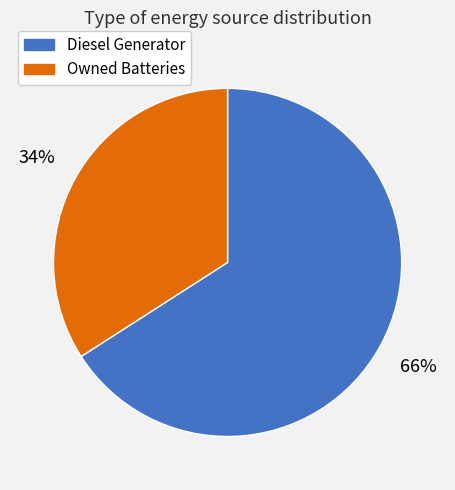

Count the number of slices in the pie.

2